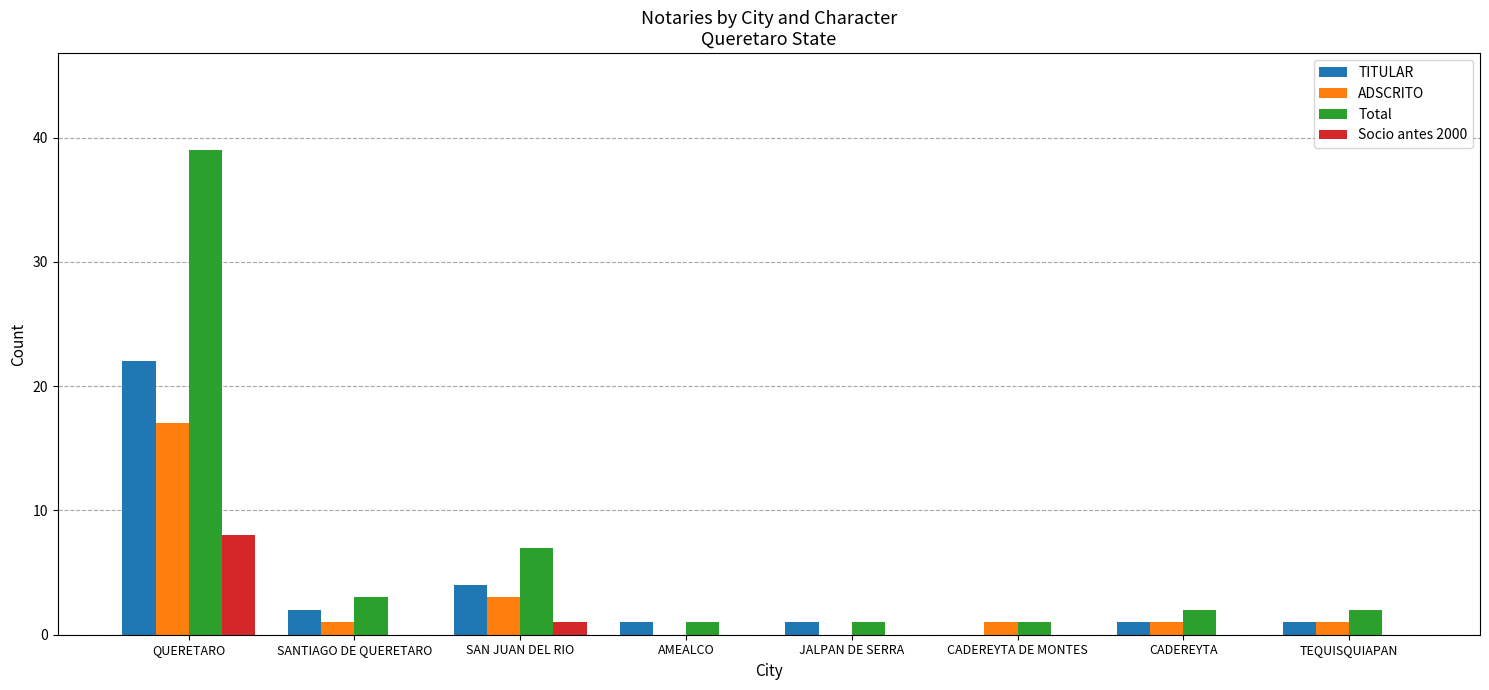

At which label is Total closest to 20?

SAN JUAN DEL RIO